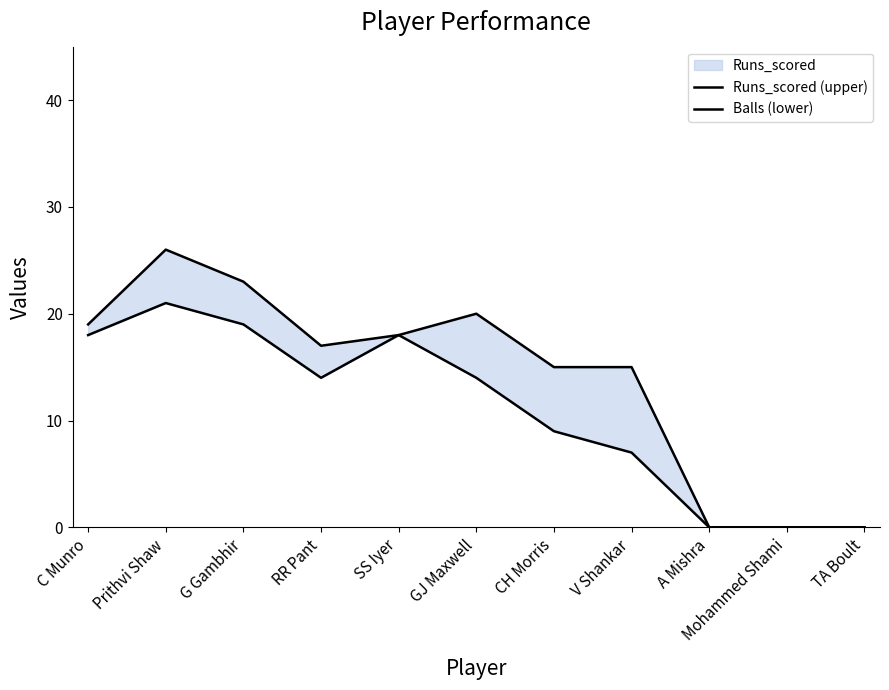

Between Mohammed Shami and G Gambhir, which is larger?

G Gambhir